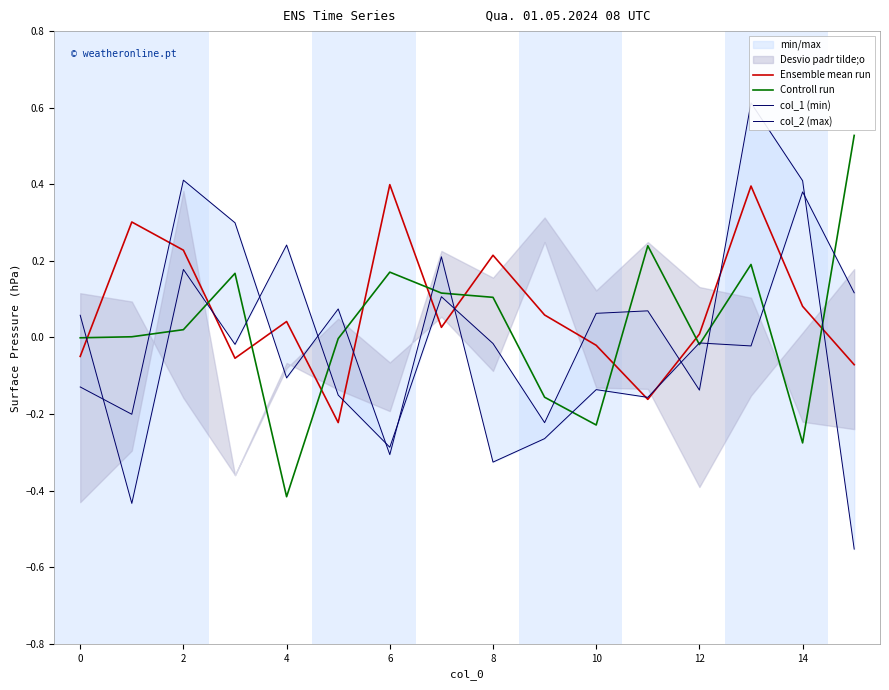

How many intersections are there between Controll run and Ensemble mean run?

10